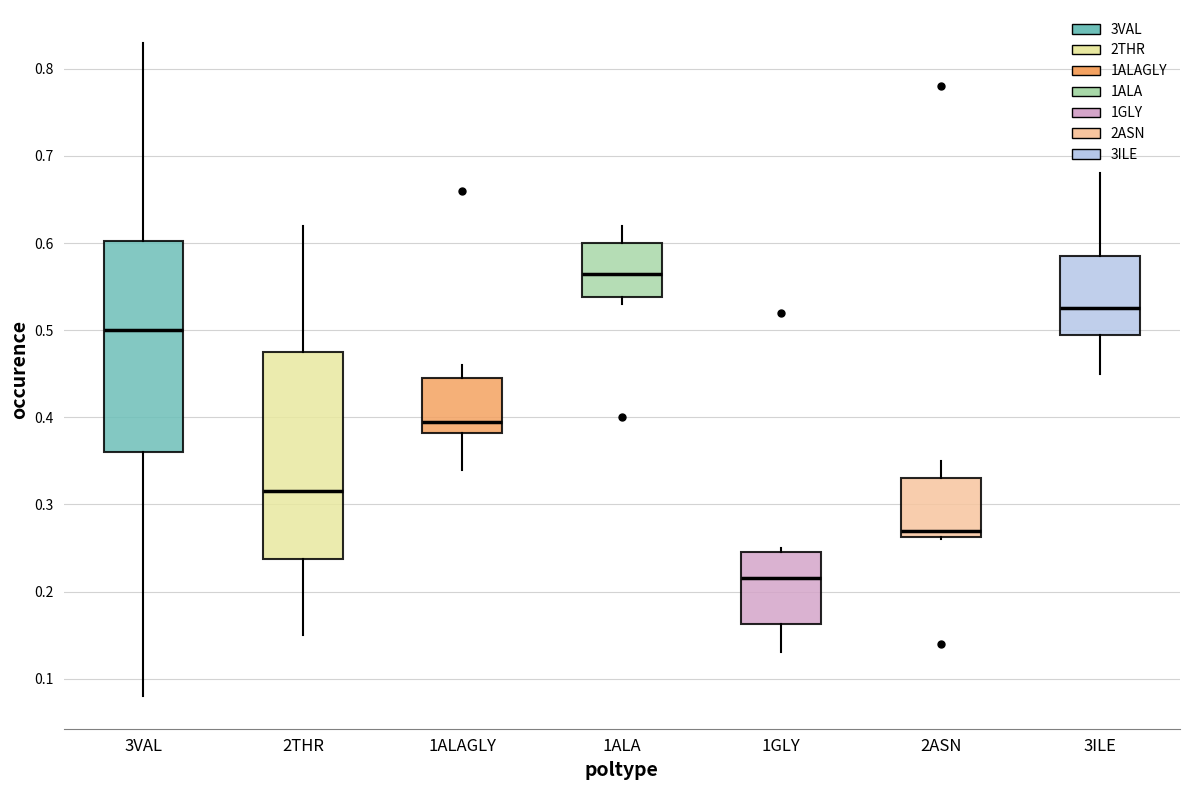

Which box's median line is the highest?

1ALA